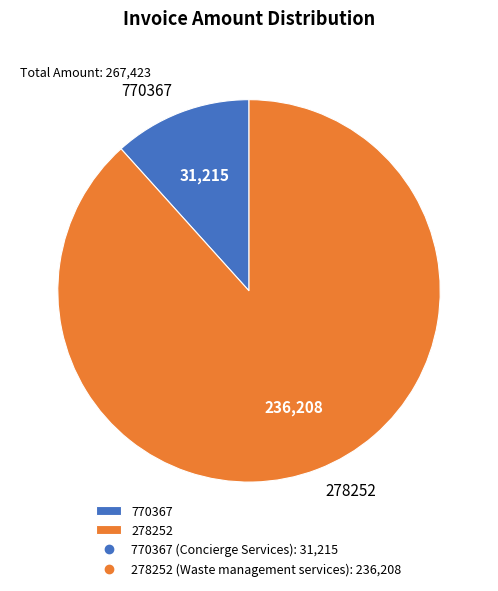

True or false: 770367 accounts for 20% of the total.

False